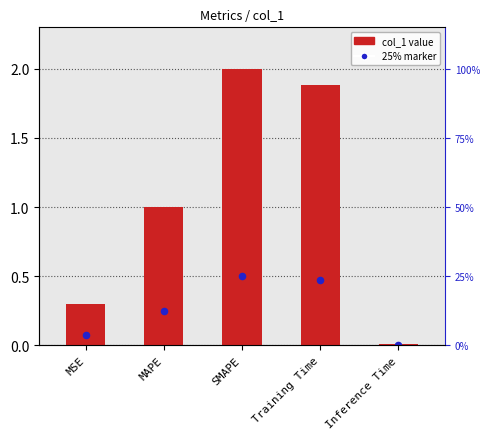

What is the ratio of the value at MAPE to the value at SMAPE?

0.5